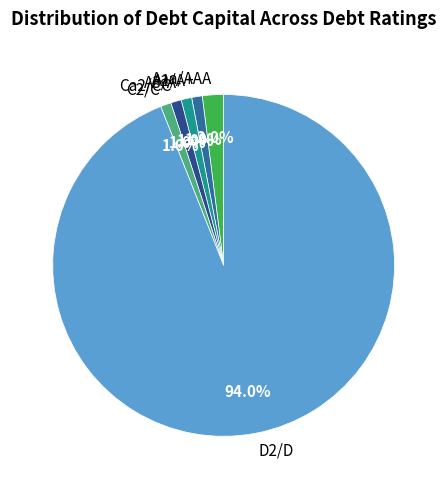

To the nearest percent, what is the combined percentage of Ca2/CC and A1/A+?

2%